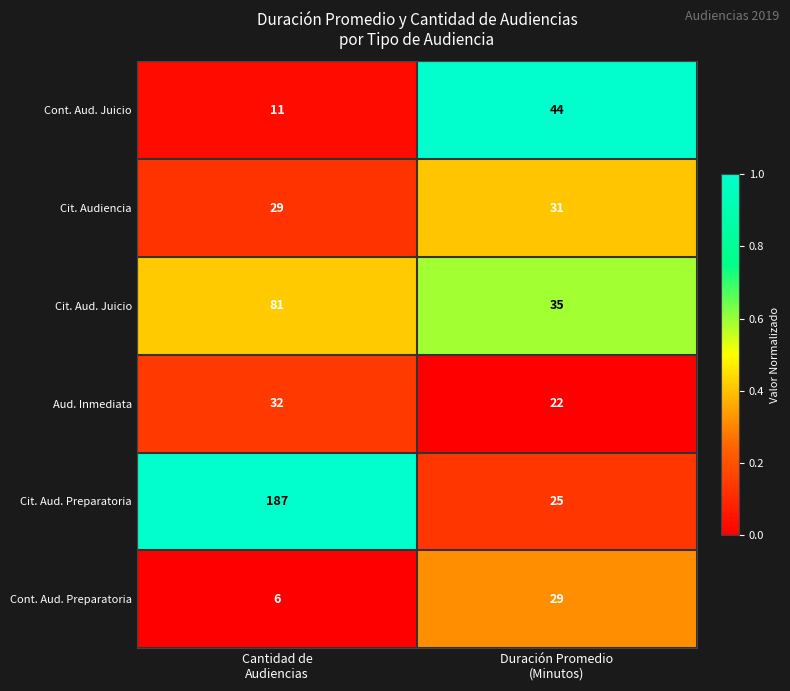

Reading right to left, list all the values displayed in this chart.

Cont. Aud. Juicio: 44	11
Cit. Audiencia: 31	29
Cit. Aud. Juicio: 35	81
Aud. Inmediata: 22	32
Cit. Aud. Preparatoria: 25	187
Cont. Aud. Preparatoria: 29	6